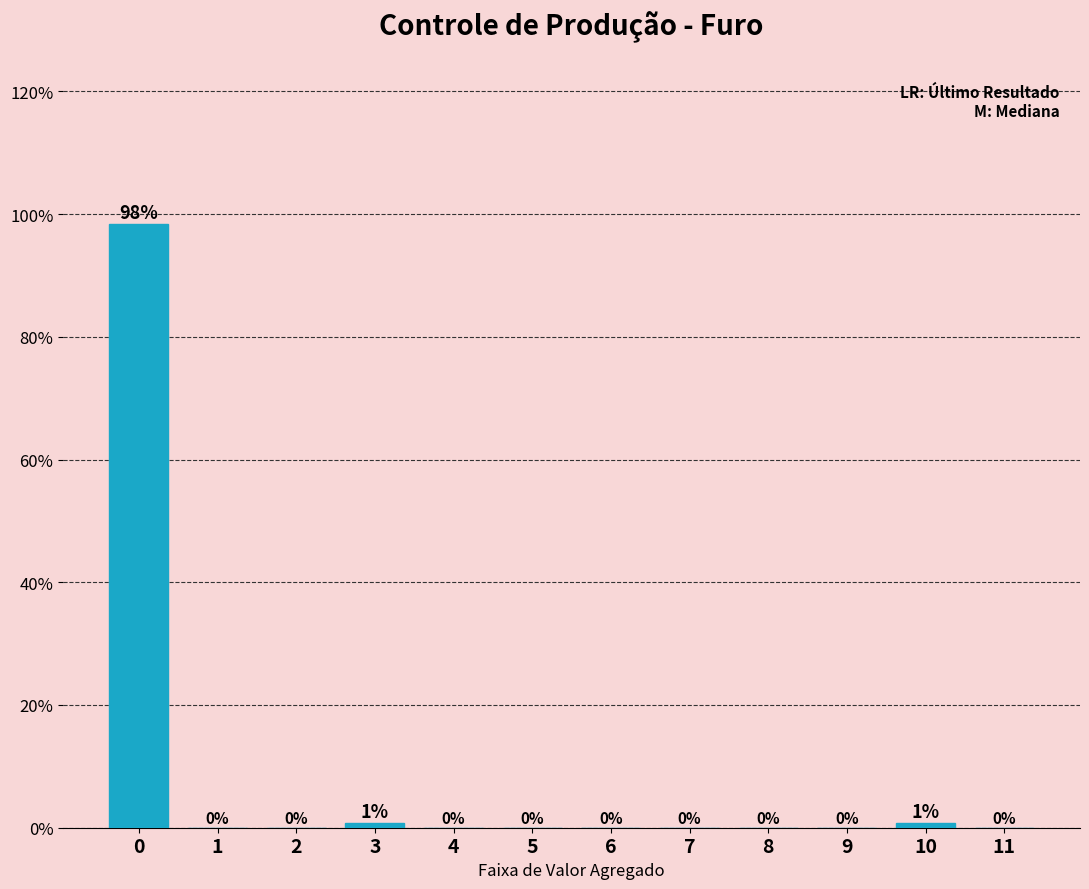

Which has a higher value, 7 or 3?

3